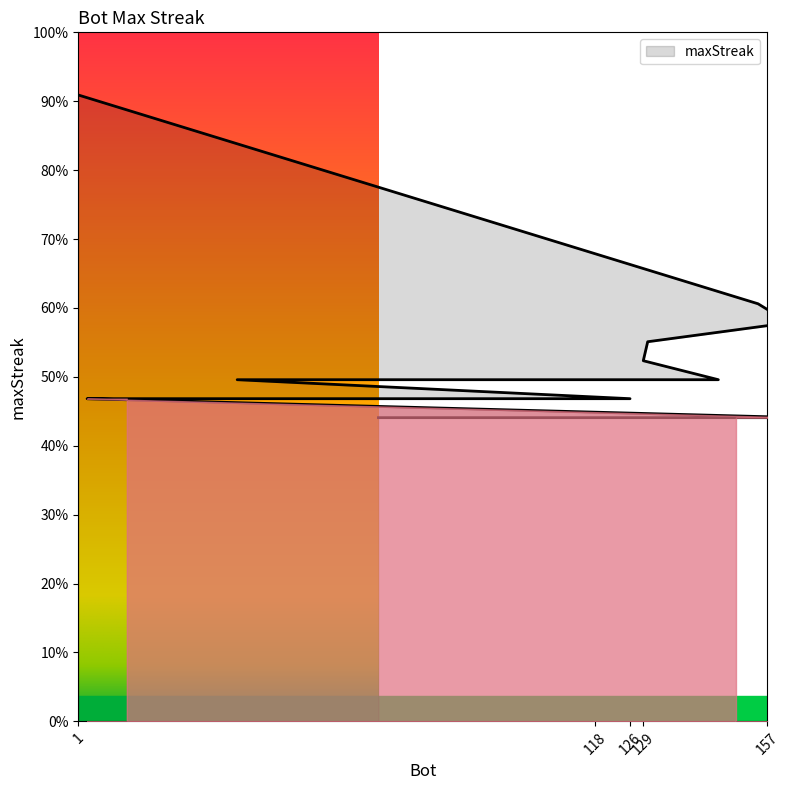

How many lines are shown in the chart?

1